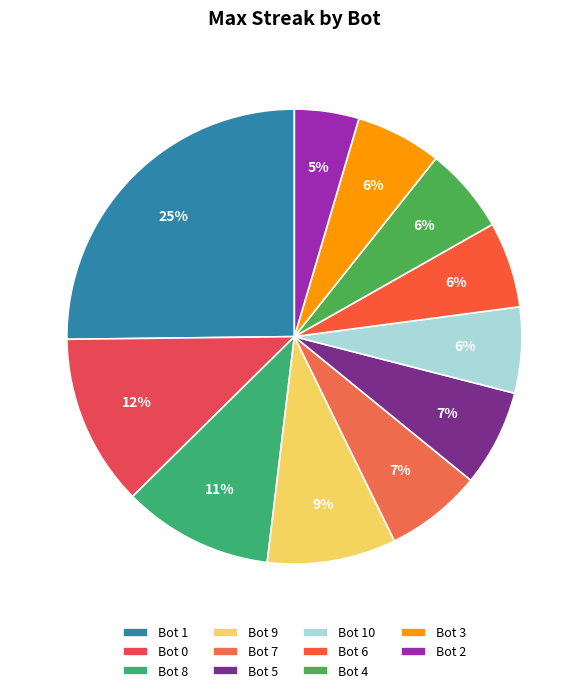

Count the number of slices in the pie.

11